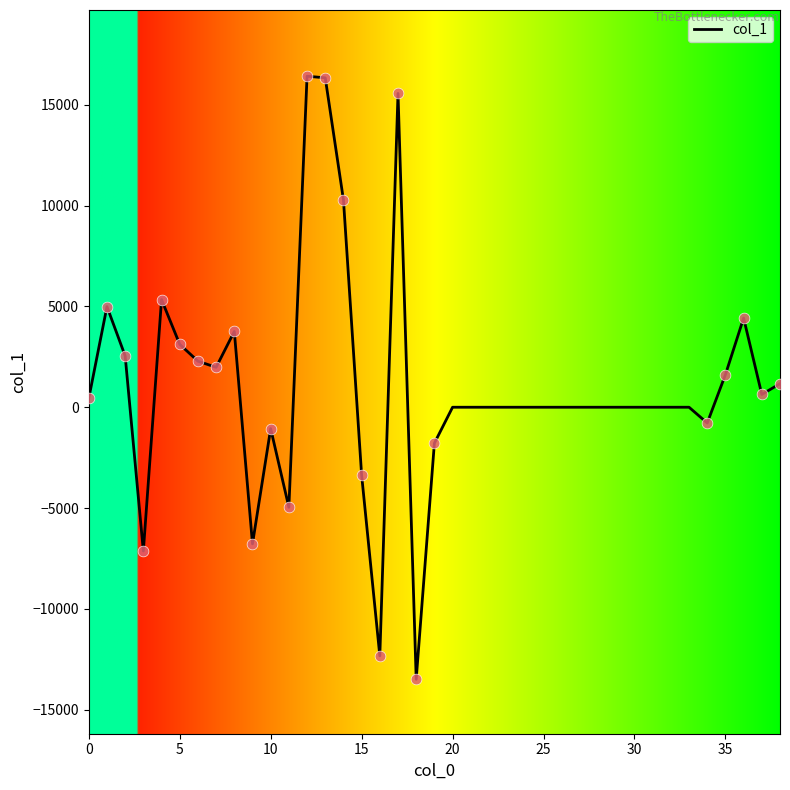

What is the maximum value shown in the chart?

16419.7